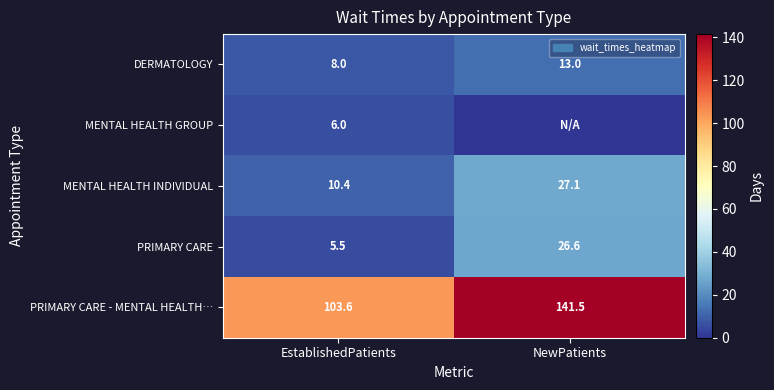

What is the average value of the MENTAL HEALTH INDIVIDUAL series?

18.8